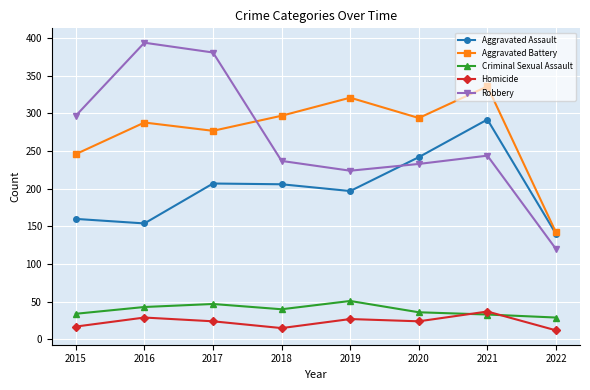

True or false: Aggravated Assault and Homicide cross at least once.

False